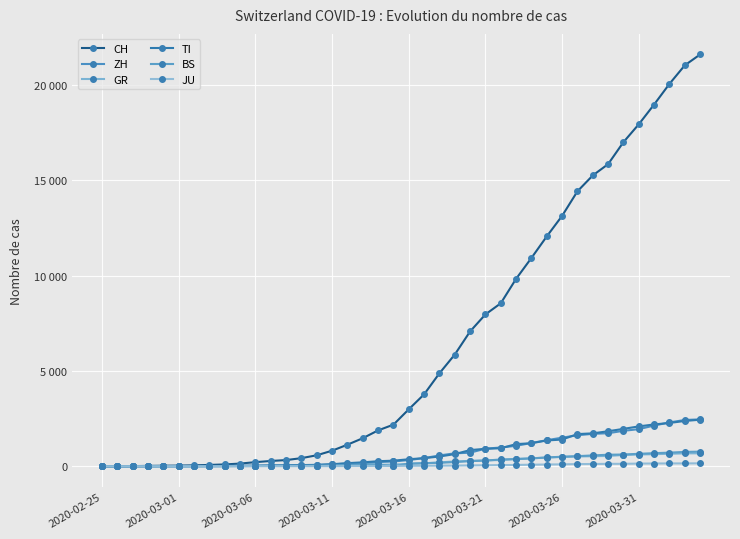

Count the number of data series in this chart.

6